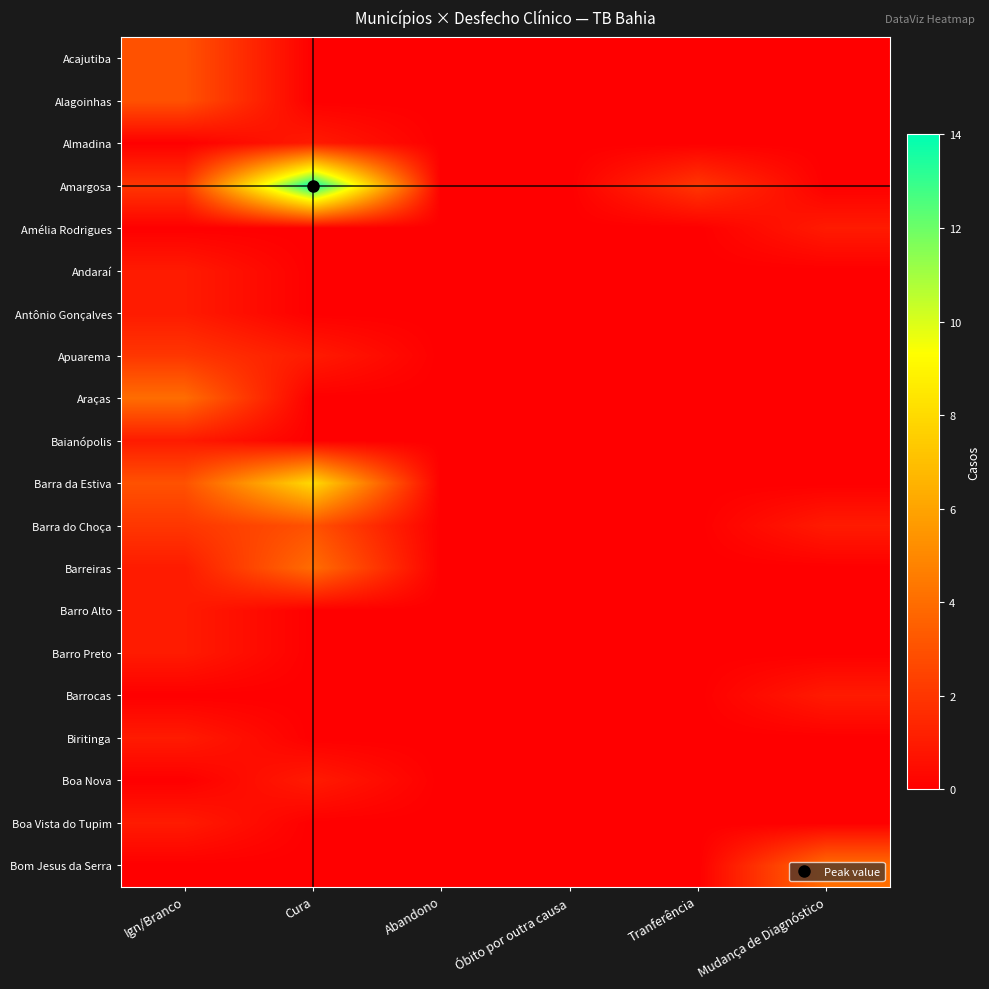

Reading left to right, extract all data points from this chart.

Acajutiba: Ign/Branco=3	Cura=0	Abandono=0	Óbito por outra causa=0	Tranferência=0	Mudança de Diagnóstico=0
Alagoinhas: Ign/Branco=3	Cura=0	Abandono=0	Óbito por outra causa=0	Tranferência=0	Mudança de Diagnóstico=0
Almadina: Ign/Branco=0	Cura=1	Abandono=0	Óbito por outra causa=0	Tranferência=0	Mudança de Diagnóstico=0
Amargosa: Ign/Branco=2	Cura=14	Abandono=0	Óbito por outra causa=0	Tranferência=2	Mudança de Diagnóstico=0
Amélia Rodrigues: Ign/Branco=0	Cura=0	Abandono=0	Óbito por outra causa=0	Tranferência=0	Mudança de Diagnóstico=1
Andaraí: Ign/Branco=1	Cura=0	Abandono=0	Óbito por outra causa=0	Tranferência=0	Mudança de Diagnóstico=0
Antônio Gonçalves: Ign/Branco=1	Cura=0	Abandono=0	Óbito por outra causa=0	Tranferência=0	Mudança de Diagnóstico=0
Apuarema: Ign/Branco=2	Cura=1	Abandono=0	Óbito por outra causa=0	Tranferência=0	Mudança de Diagnóstico=0
Araças: Ign/Branco=4	Cura=0	Abandono=0	Óbito por outra causa=0	Tranferência=0	Mudança de Diagnóstico=0
Baianópolis: Ign/Branco=1	Cura=0	Abandono=0	Óbito por outra causa=0	Tranferência=0	Mudança de Diagnóstico=0
Barra da Estiva: Ign/Branco=3	Cura=8	Abandono=0	Óbito por outra causa=0	Tranferência=0	Mudança de Diagnóstico=0
Barra do Choça: Ign/Branco=2	Cura=3	Abandono=0	Óbito por outra causa=0	Tranferência=0	Mudança de Diagnóstico=1
Barreiras: Ign/Branco=1	Cura=4	Abandono=0	Óbito por outra causa=0	Tranferência=0	Mudança de Diagnóstico=0
Barro Alto: Ign/Branco=1	Cura=0	Abandono=0	Óbito por outra causa=0	Tranferência=0	Mudança de Diagnóstico=0
Barro Preto: Ign/Branco=1	Cura=0	Abandono=0	Óbito por outra causa=0	Tranferência=0	Mudança de Diagnóstico=0
Barrocas: Ign/Branco=0	Cura=0	Abandono=0	Óbito por outra causa=0	Tranferência=0	Mudança de Diagnóstico=1
Biritinga: Ign/Branco=1	Cura=0	Abandono=0	Óbito por outra causa=0	Tranferência=0	Mudança de Diagnóstico=0
Boa Nova: Ign/Branco=0	Cura=1	Abandono=0	Óbito por outra causa=0	Tranferência=0	Mudança de Diagnóstico=0
Boa Vista do Tupim: Ign/Branco=1	Cura=0	Abandono=0	Óbito por outra causa=0	Tranferência=0	Mudança de Diagnóstico=0
Bom Jesus da Serra: Ign/Branco=0	Cura=0	Abandono=0	Óbito por outra causa=0	Tranferência=0	Mudança de Diagnóstico=4